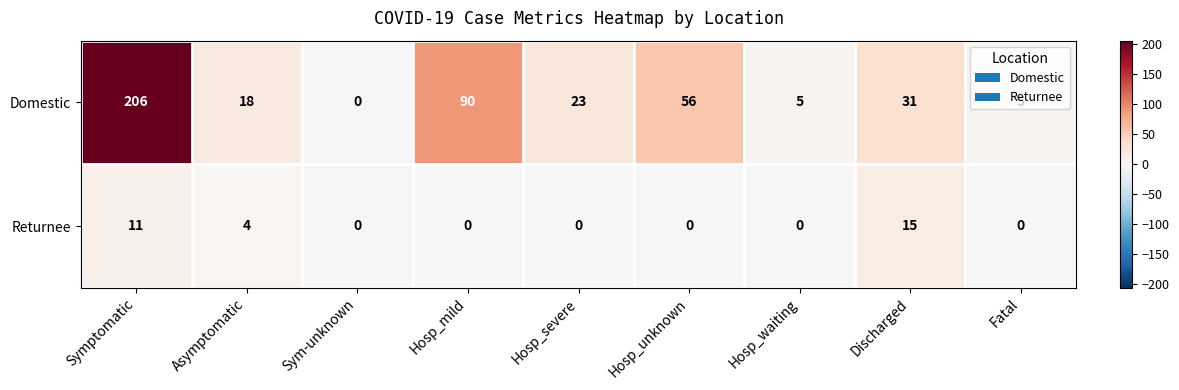

Between Symptomatic and Hosp_waiting, which series saw the biggest shift?

Domestic